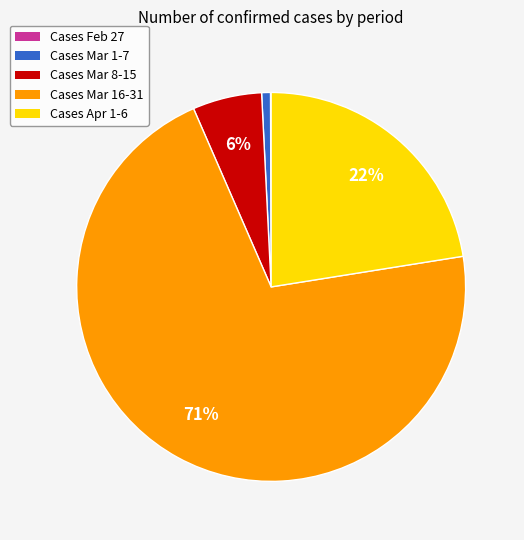

To the nearest percent, what is the average slice percentage?

20%